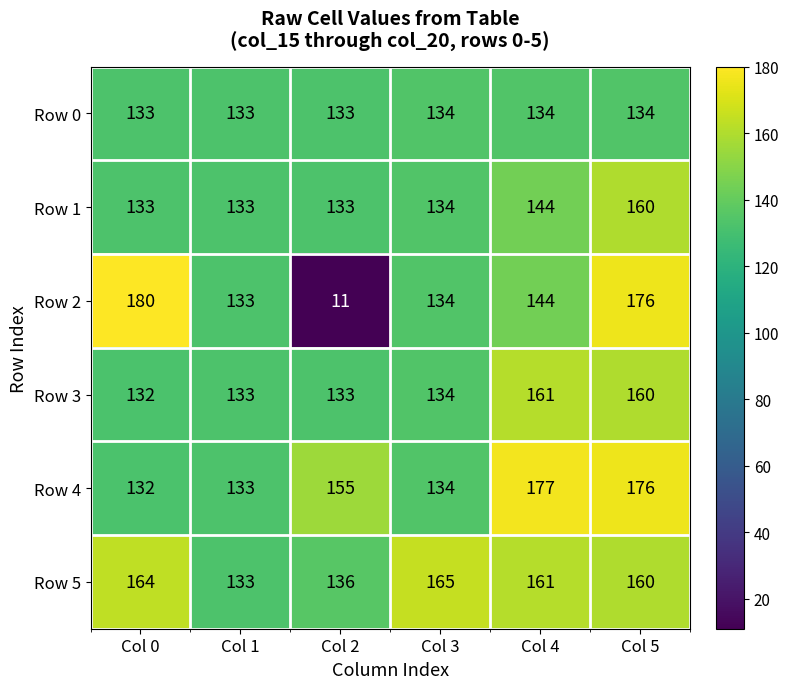

What is the average value of the Row 2 series?

130